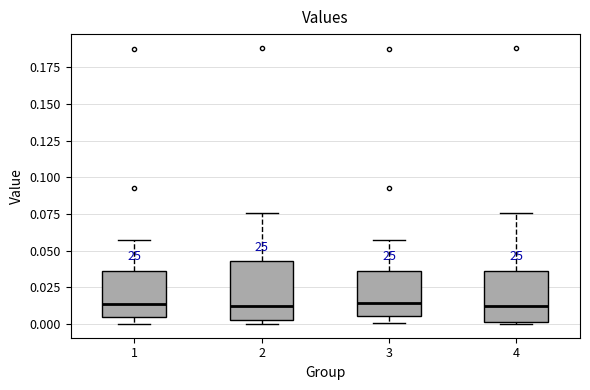

Where does the lower whisker of the box at x = 3 end on the y-axis? The values are not printed on the chart, so give them approximately, as read against the axis.

0.000